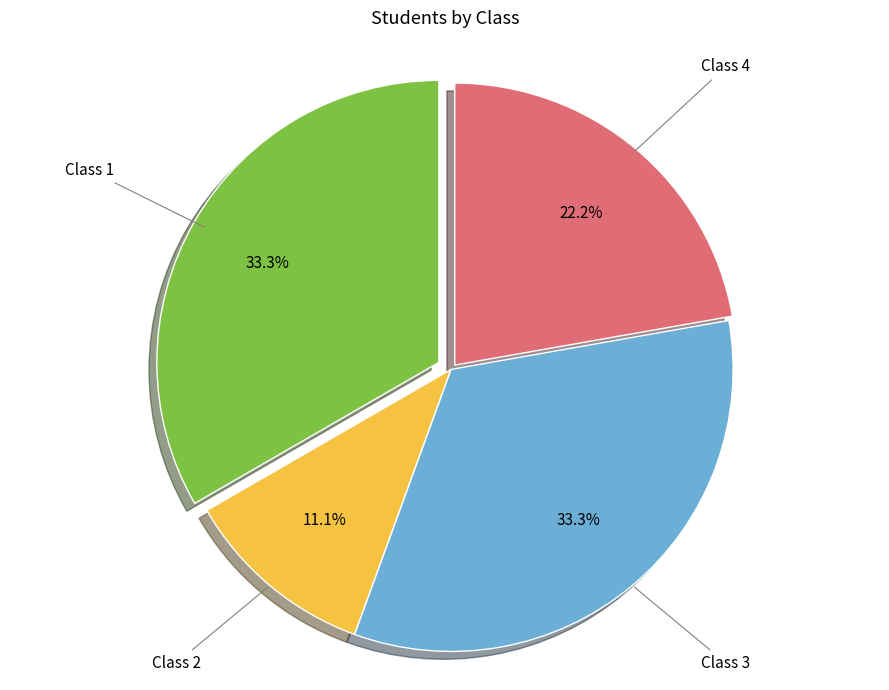

What is the smallest slice in the pie chart?

Class 2